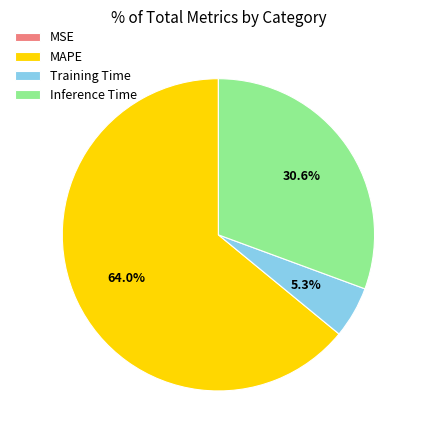

Does any single category account for the majority?

Yes